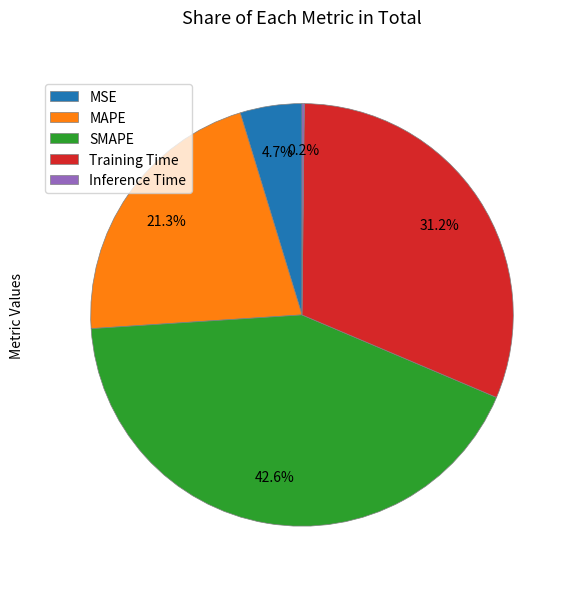

What percentage is the SMAPE slice, to the nearest percent?

43%